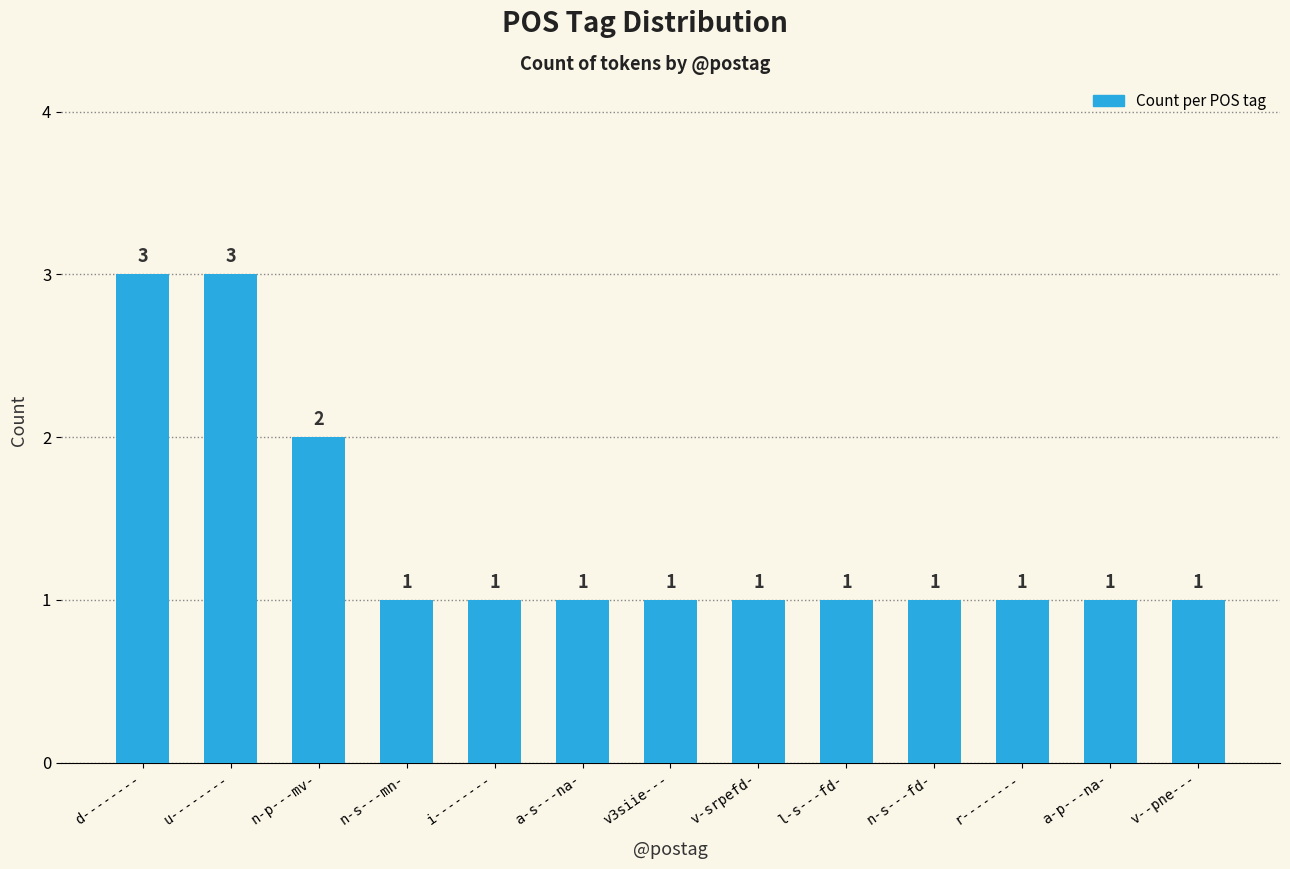

What is the greatest value displayed?

3